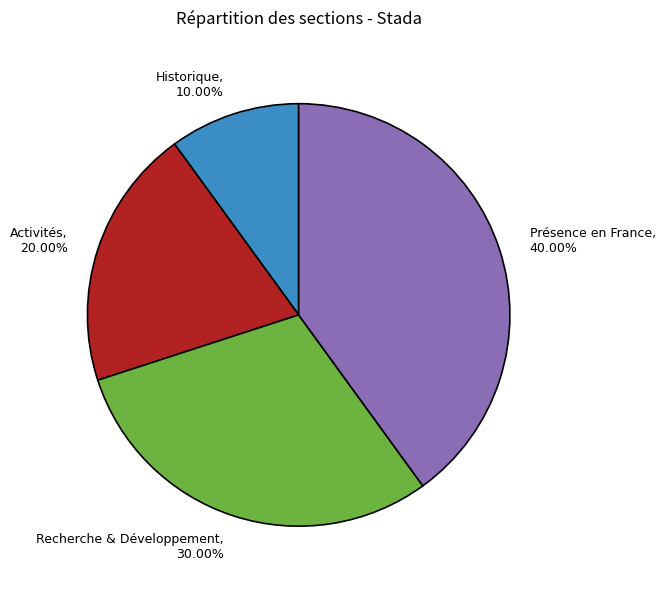

To the nearest percent, what is the difference between the Historique and Activités slice percentages?

10%